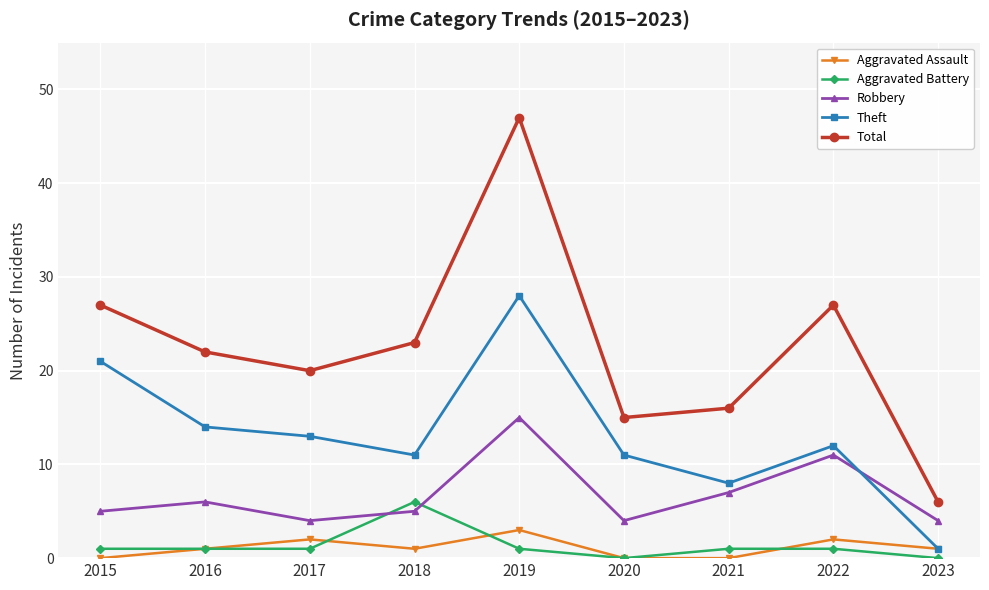

What is the difference between the second highest and minimum values in the Theft series?

20